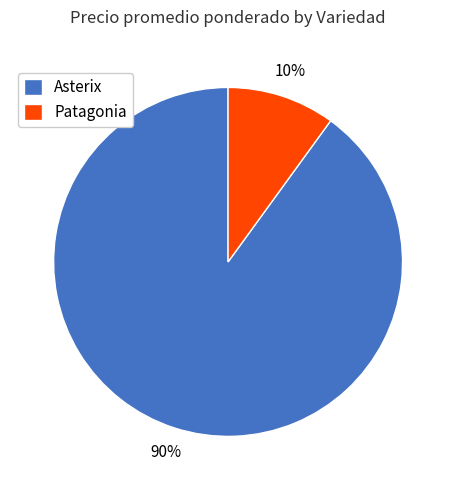

What is the smallest slice in the pie chart?

Patagonia